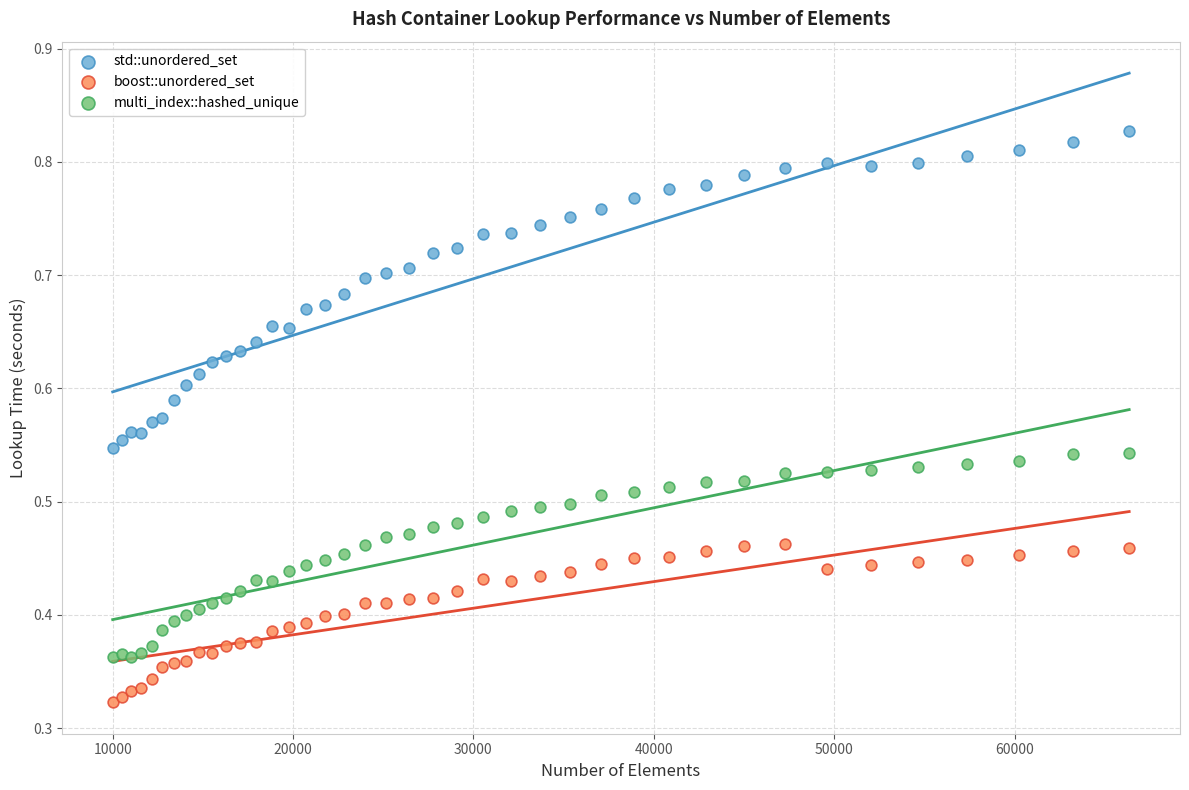

Which series contains the lowest Y value?

boost::unordered_set